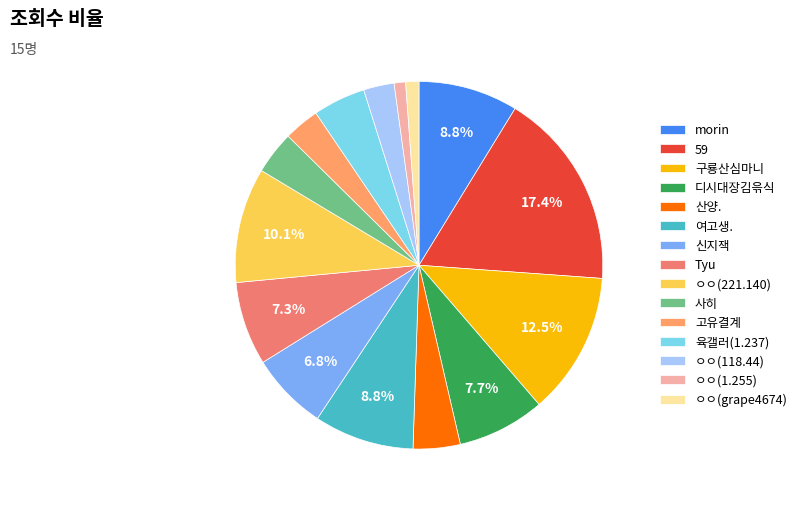

Which category has the biggest portion of the pie?

59